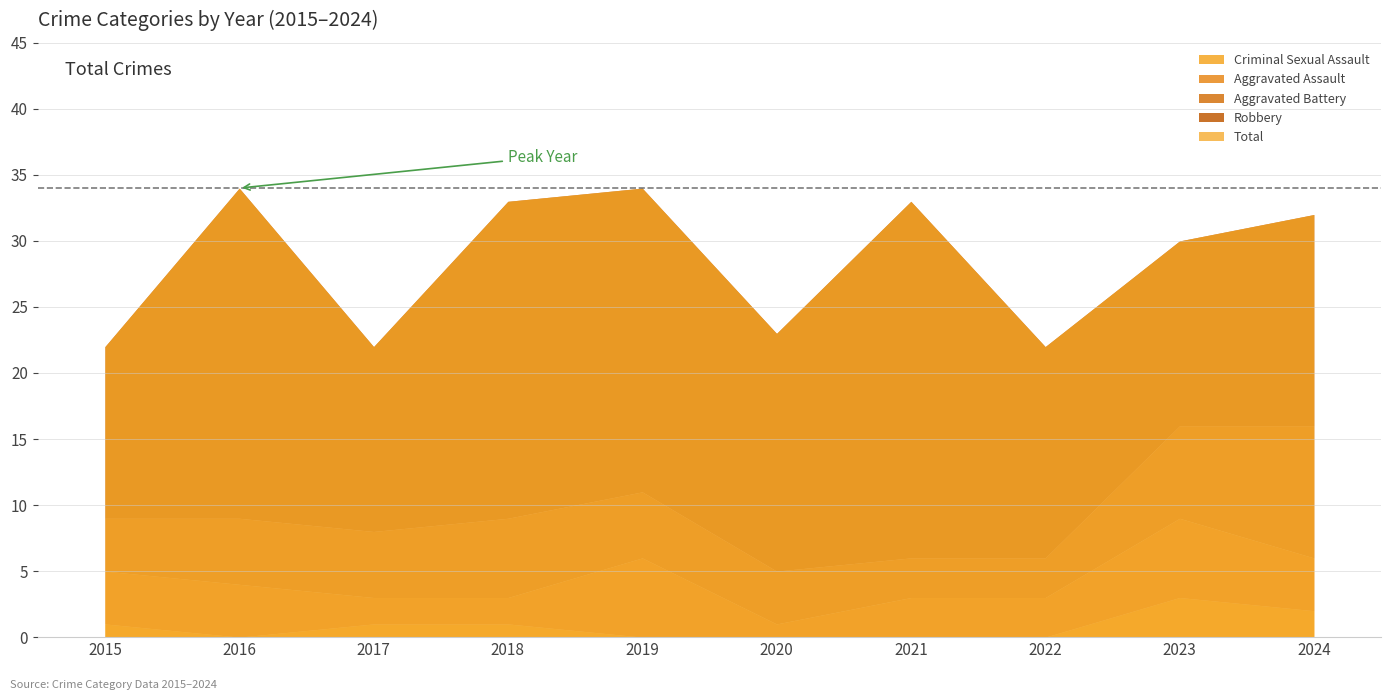

Is it true that Robbery equals 6 at 2018?

False